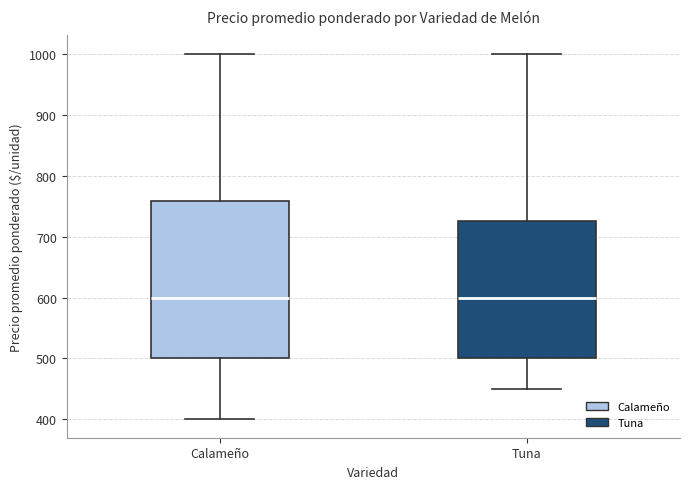

Reading left to right, read every box against the y-axis: the position of its median line, the range the box covers, and the ends of its whiskers. The values are not printed on the chart, so give them approximately, as read against the axis.

Calameño: median 600, box 500 to 760, whiskers 400 to 1000
Tuna: median 600, box 500 to 730, whiskers 450 to 1000